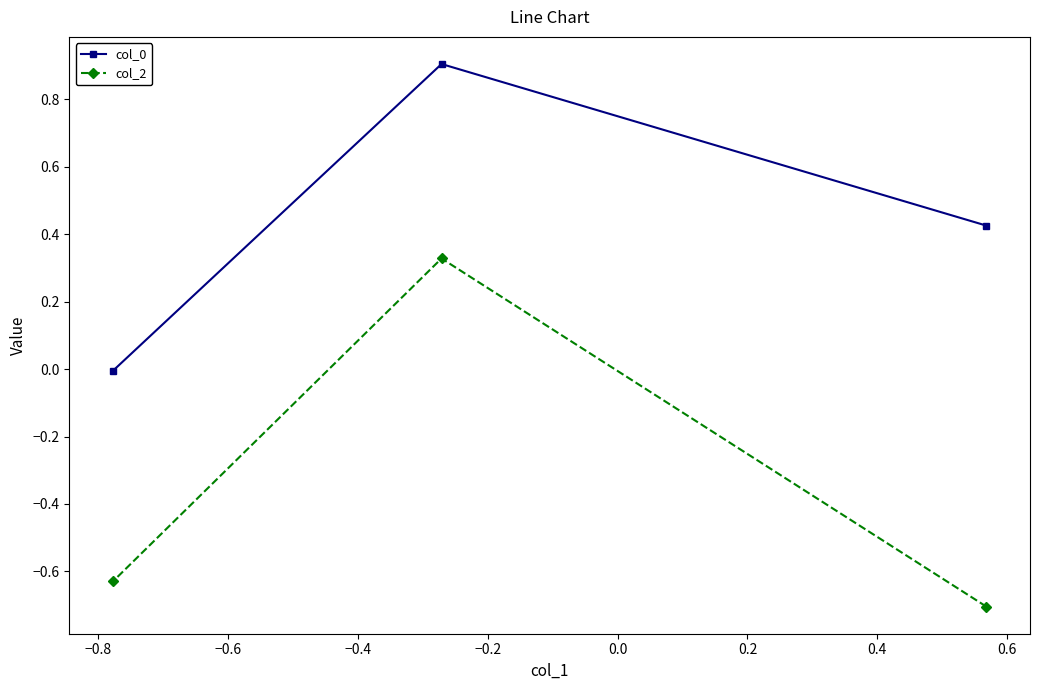

Which series has the widest spread of values?

col_2